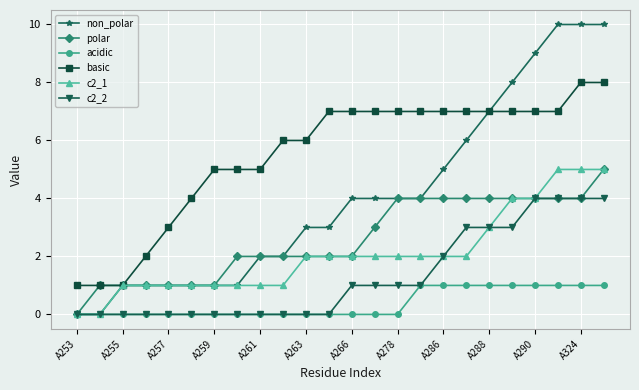

What are all the series names shown in the legend?

non_polar, polar, acidic, basic, c2_1, c2_2